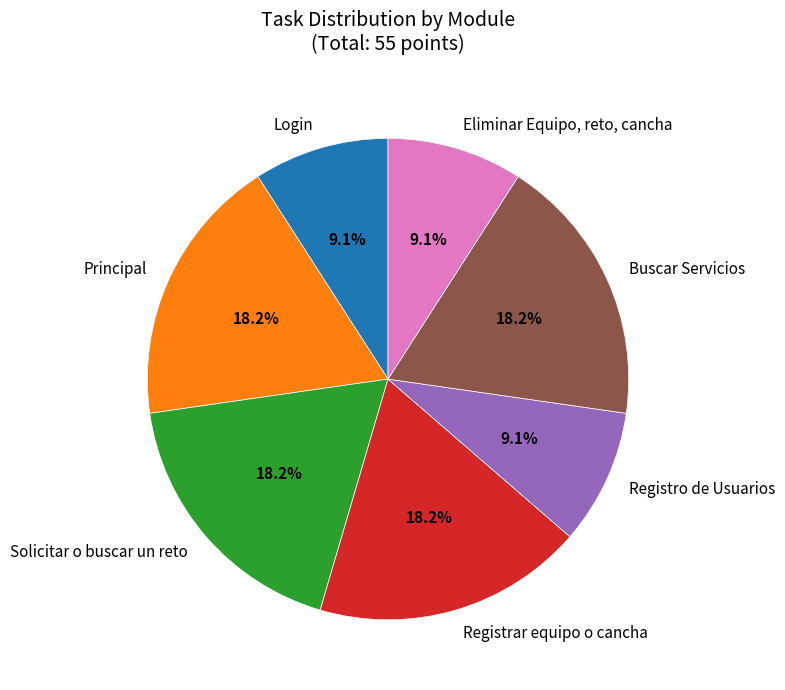

How much of the chart is everything except Eliminar Equipo, reto, cancha?

90.9%